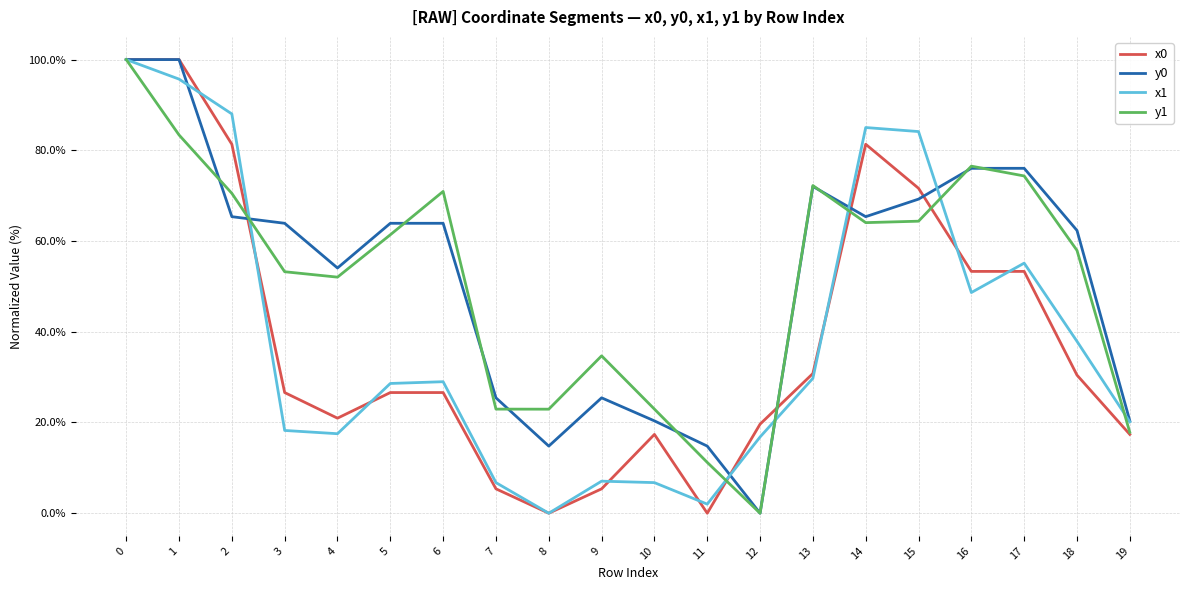

Is the value of x1 at 17 greater than the value of x0 at 2?

No